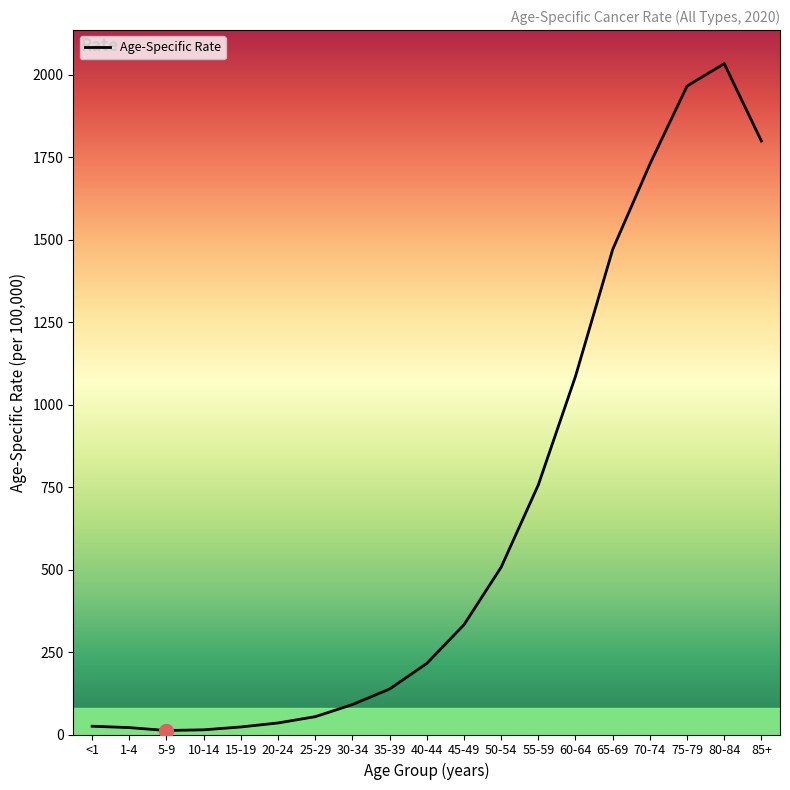

What is the minimum value shown in the chart?

12.1